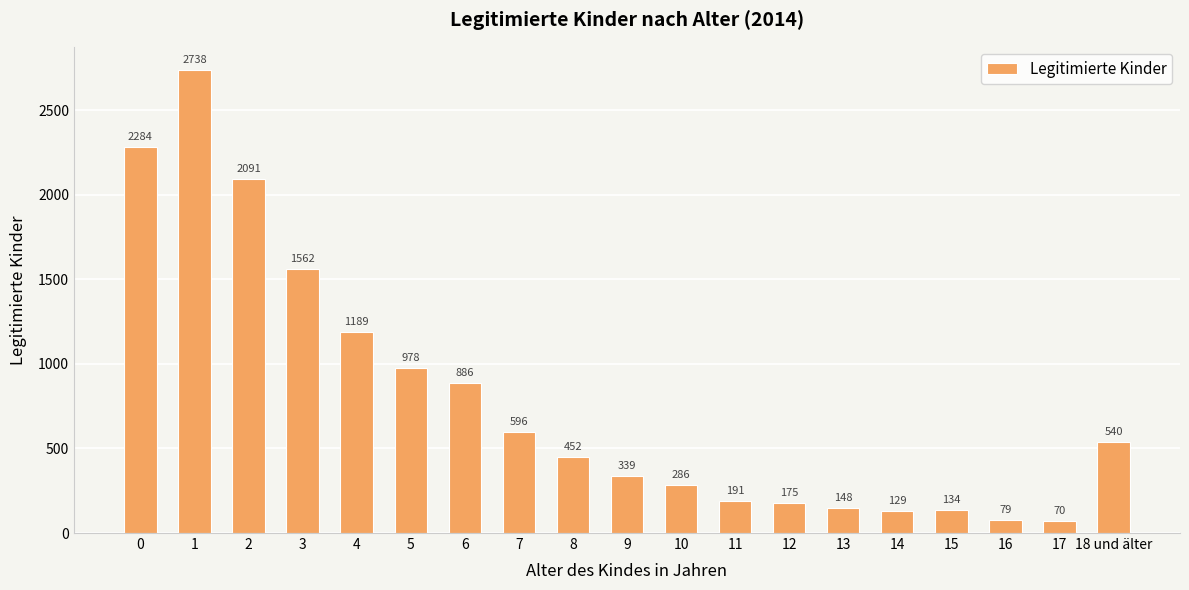

What is the difference between the values at 18 und älter and 5?

438